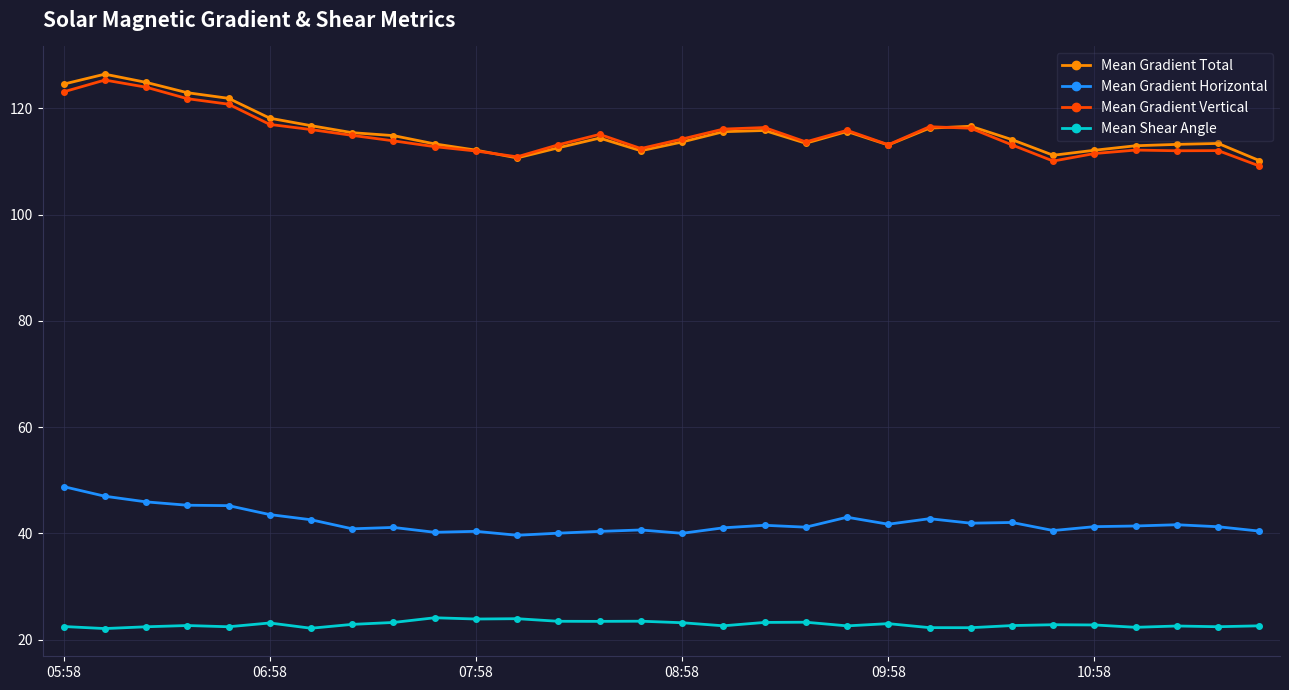

True or false: Mean Gradient Vertical has more than 2 points higher than both neighbors.

True